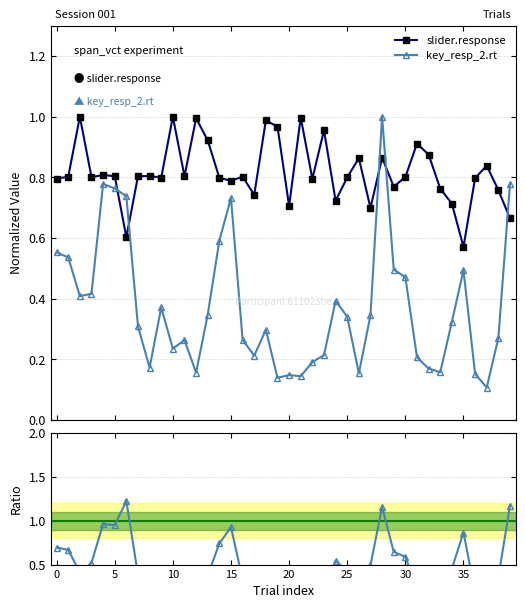

Reading left to right, extract all data points from this chart.

slider.response: 0.8	0.8	1.0	0.8	0.8	0.8	0.6	0.8	0.8	0.8	1.0	0.8	1.0	0.9	0.8	0.8	0.8	0.7	1.0	1.0	0.7	1.0	0.8	1.0	0.7	0.8	0.9	0.7	0.9	0.8	0.8	0.9	0.9	0.8	0.7	0.6	0.8	0.8	0.8	0.7
key_resp_2.rt: 0.6	0.5	0.4	0.4	0.8	0.8	0.7	0.3	0.2	0.4	0.2	0.3	0.2	0.3	0.6	0.7	0.3	0.2	0.3	0.1	0.1	0.1	0.2	0.2	0.4	0.3	0.2	0.3	1.0	0.5	0.5	0.2	0.2	0.2	0.3	0.5	0.2	0.1	0.3	0.8
key_resp_2.rt / slider.response: 0.7	0.7	0.4	0.5	1.0	0.9	1.2	0.4	0.2	0.5	0.2	0.3	0.2	0.4	0.7	0.9	0.3	0.3	0.3	0.1	0.2	0.1	0.2	0.2	0.5	0.4	0.2	0.5	1.2	0.6	0.6	0.2	0.2	0.2	0.5	0.9	0.2	0.1	0.4	1.2